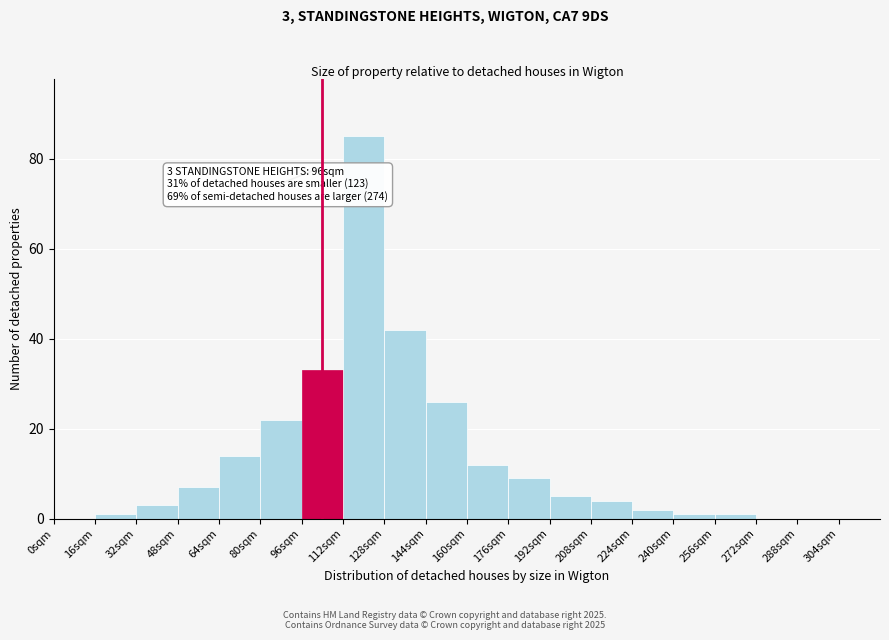

Which range on the x-axis has the tallest bar?

112 to 128